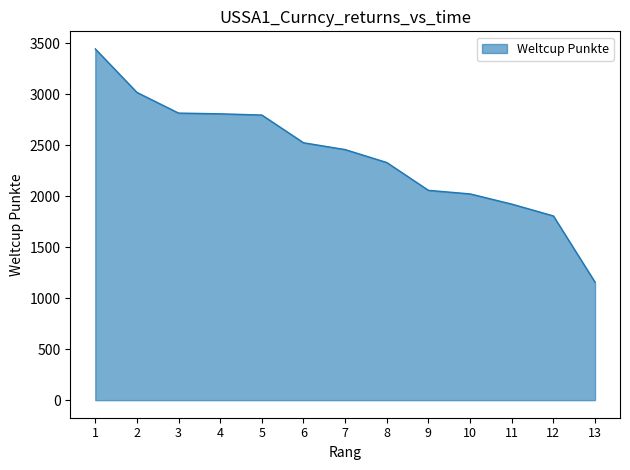

What is the sum of all values?

31182